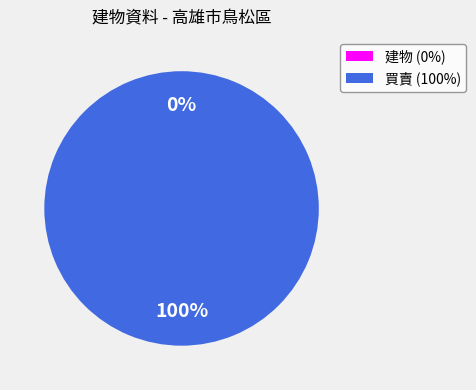

Which category accounts for the majority?

買賣 (100%)